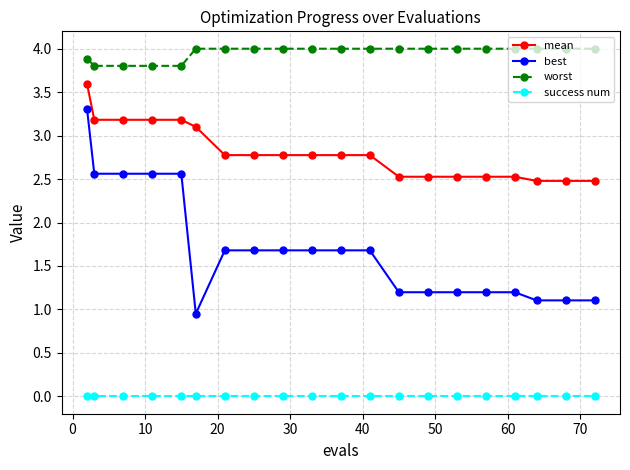

What is the difference between the maximum and minimum values in the best series?

2.4